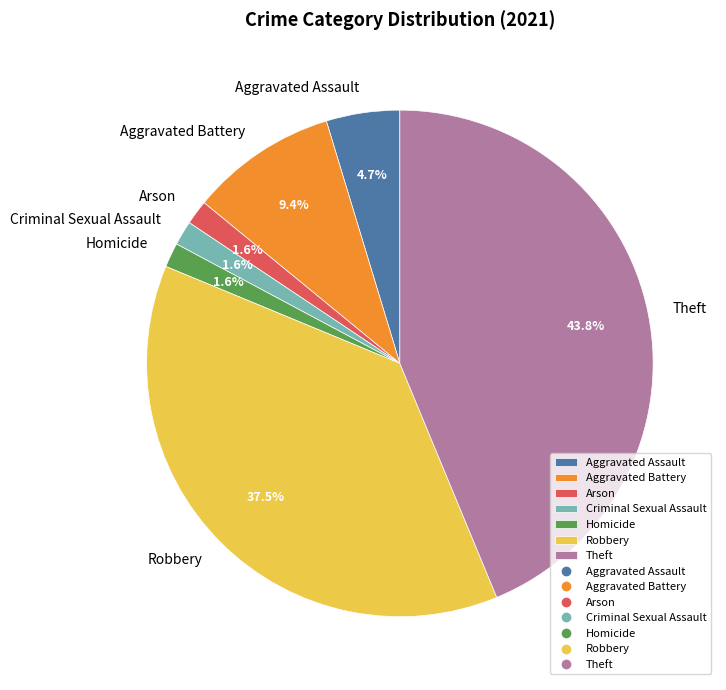

What is the ratio of the value at Arson to the value at Aggravated Assault?

0.3